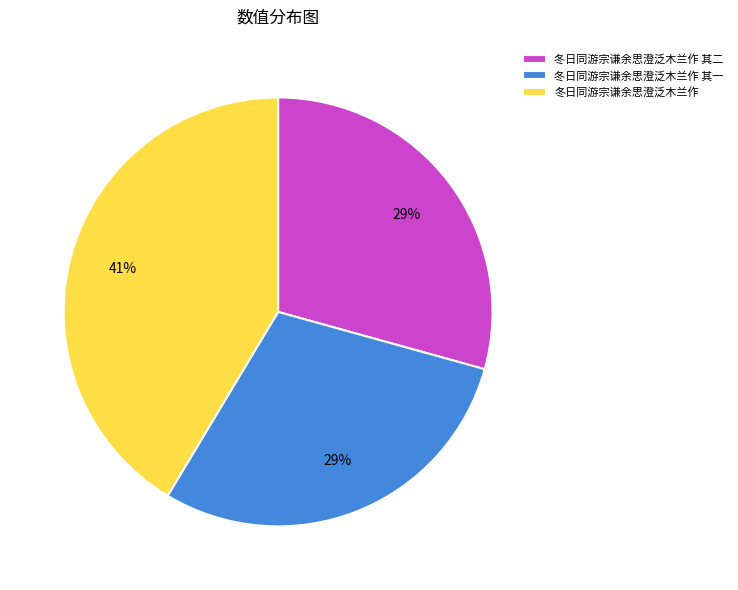

Does 冬日同游宗谦余思澄泛木兰作 其二 account for over 50% of the chart?

No